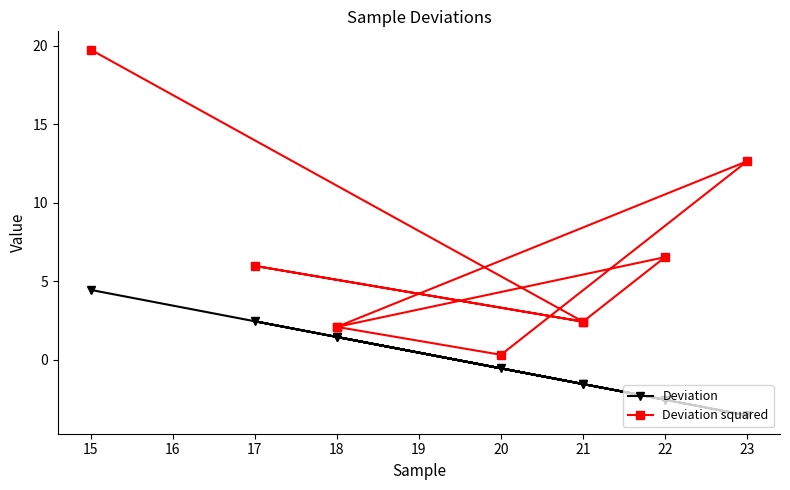

Reading left to right, transcribe all the data shown in this chart.

Deviation: 1.4	-0.6	-3.6	1.4	-2.6	-1.6	2.4	-1.6	4.4
Deviation squared: 2.1	0.3	12.6	2.1	6.5	2.4	6.0	2.4	19.8